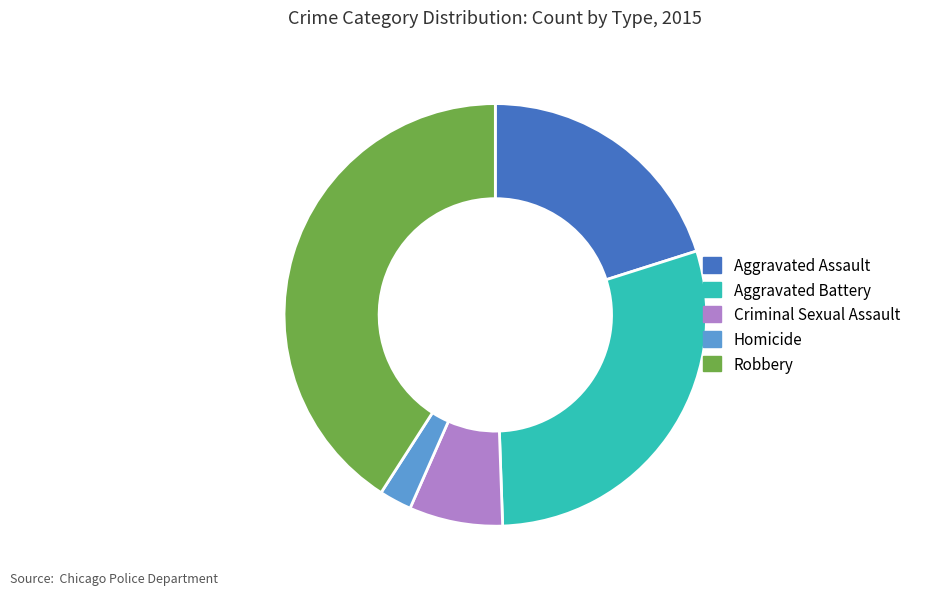

Which category has the biggest portion of the pie?

Robbery